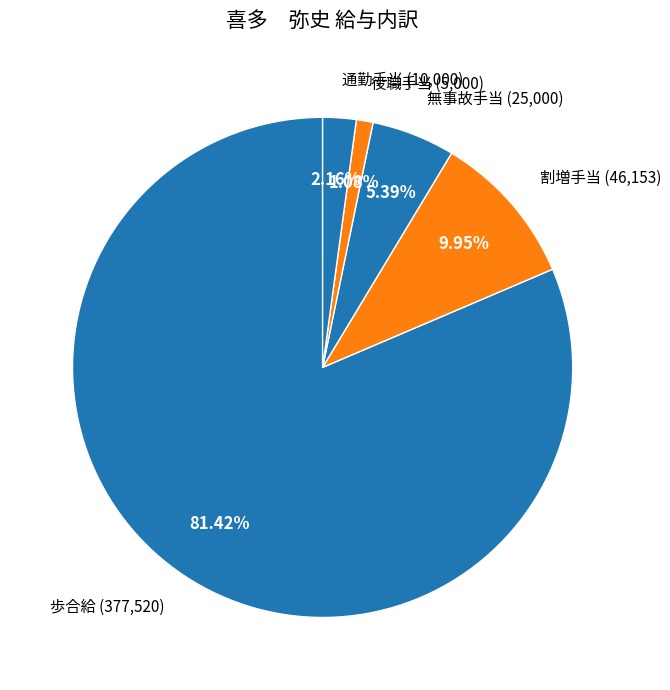

To the nearest percent, what percentage of the pie is 無事故手当?

5%